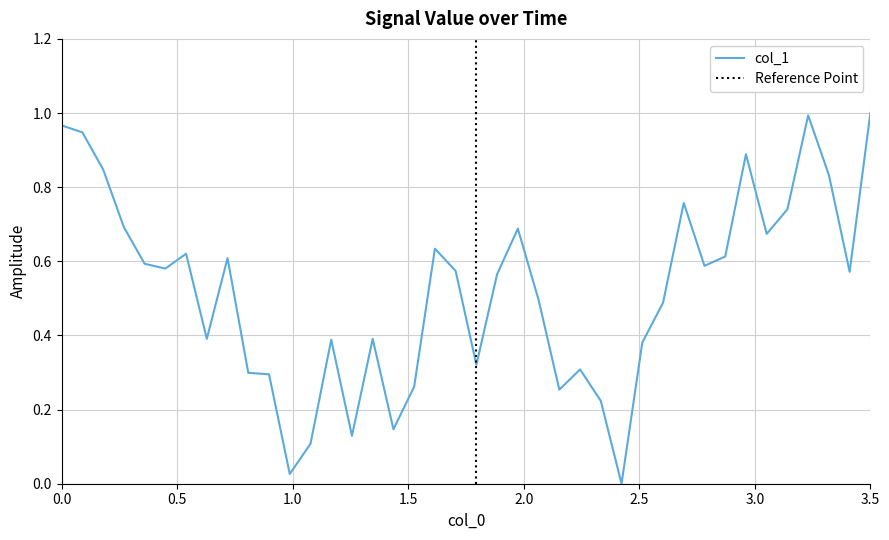

The value at 1.5 is 1.2. True or false?

False